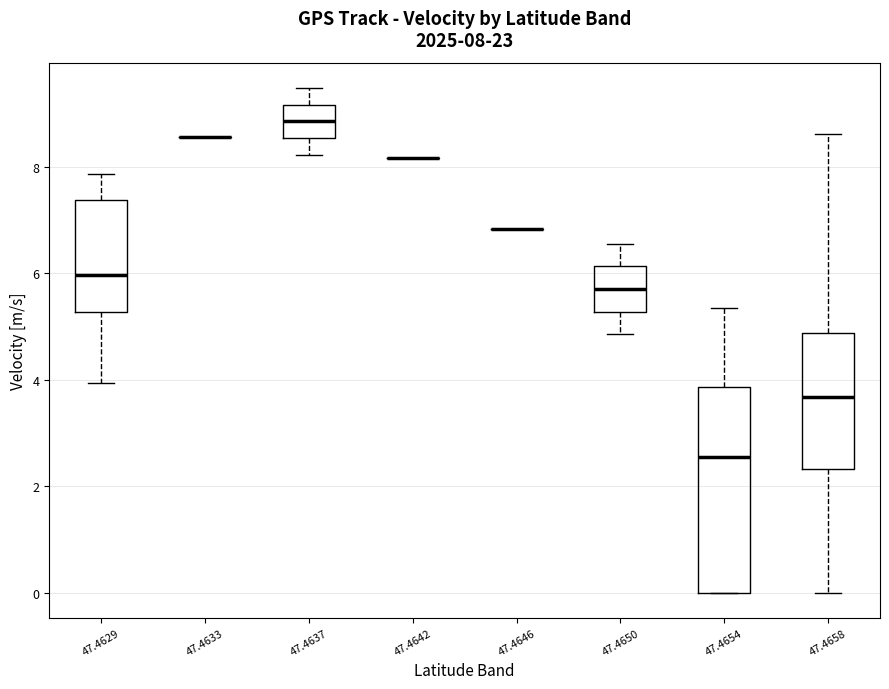

Which box is the tallest, from its lower edge to its upper edge?

47.4654